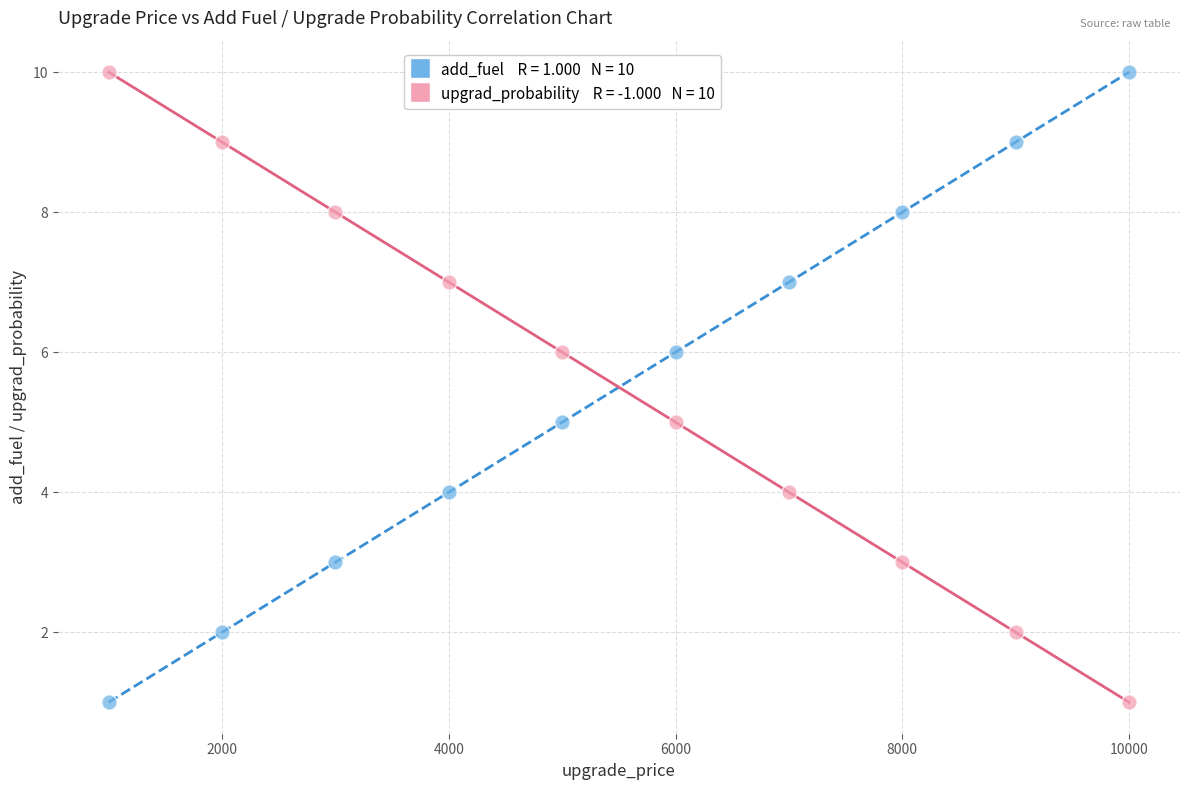

Across all data points, what is the range of X values (max minus min)?

9000